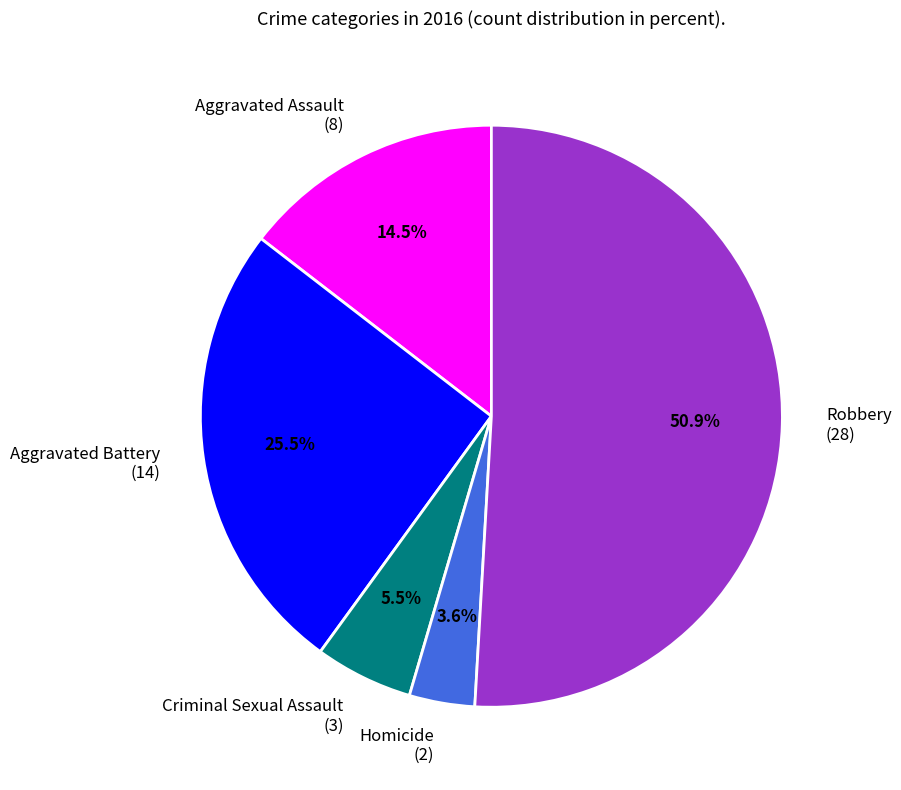

Combined, do Aggravated Battery and Criminal Sexual Assault account for over 50%?

No